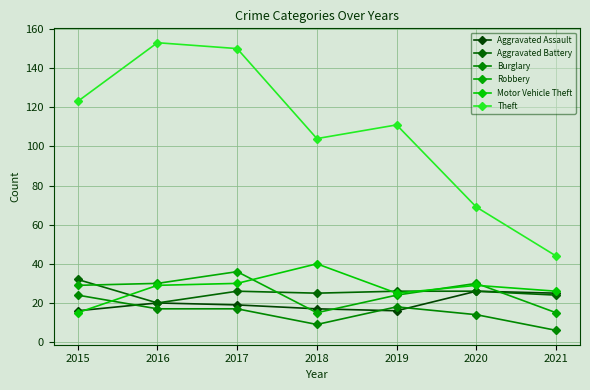

At which label does Motor Vehicle Theft first exceed 29?

2017